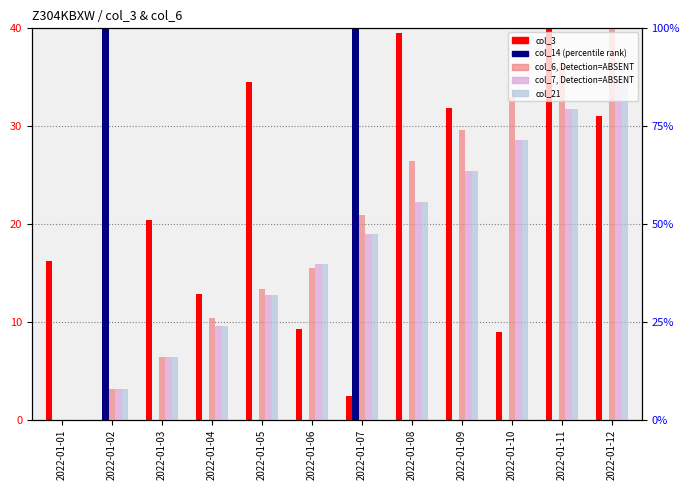

Reading right to left, what are all the values shown in this chart?

col_3 (count): 31.0	40.0	9.0	31.9	39.5	2.5	9.3	34.5	12.9	20.4	0.0	16.2
col_14 (percentile rank): 0.0	0.0	0.0	0.0	0.0	40.0	0.0	0.0	0.0	0.0	40.0	0.0
col_6 (value, Detection=ABSENT): 40.0	36.4	33.0	29.6	26.4	21.0	15.5	13.4	10.4	6.4	3.1	0.0
col_7 (rank, Detection=ABSENT): 35.0	31.8	28.6	25.4	22.2	19.0	16.0	12.8	9.6	6.4	3.2	0.0
col_21: 35.0	31.8	28.6	25.4	22.2	19.0	16.0	12.8	9.6	6.4	3.2	0.0